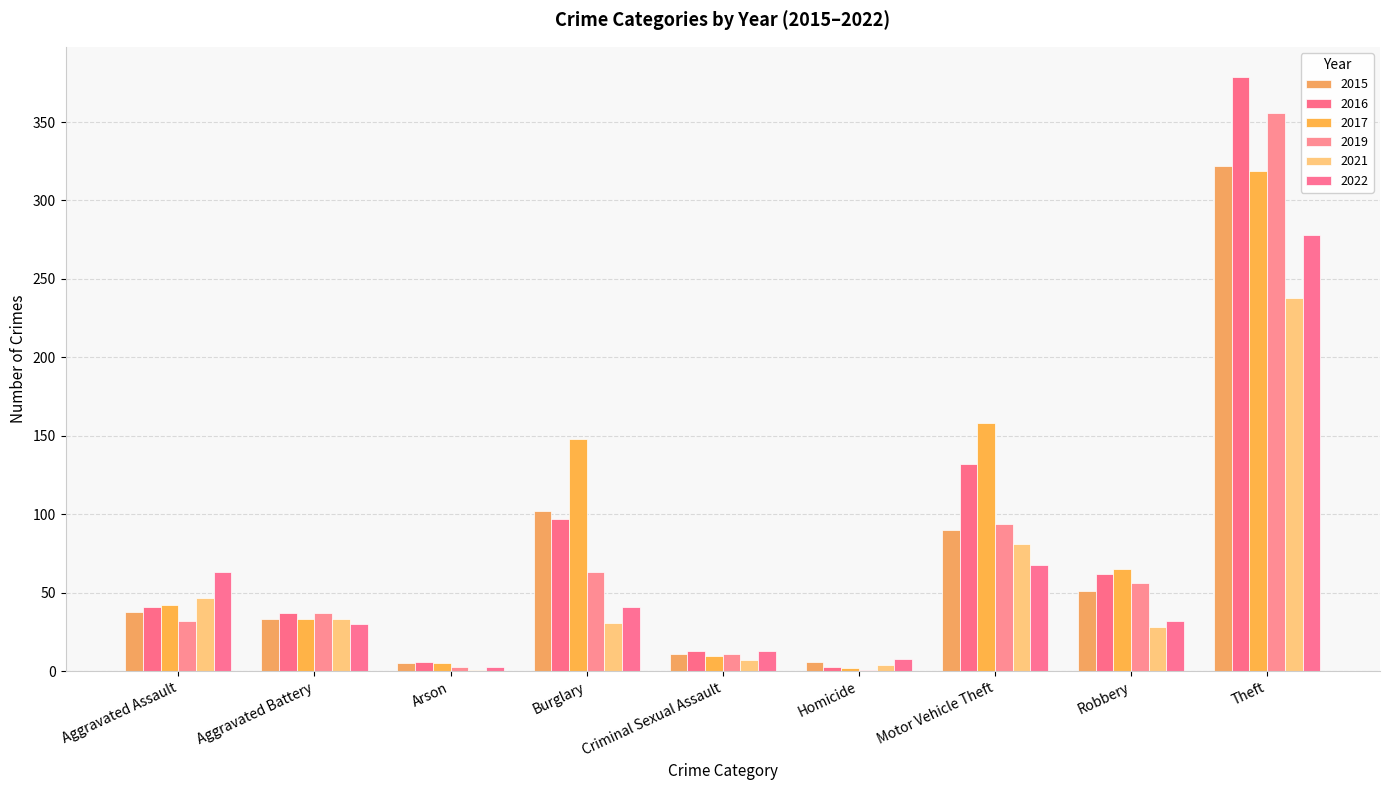

At how many categories does at least one series exceed 173?

1